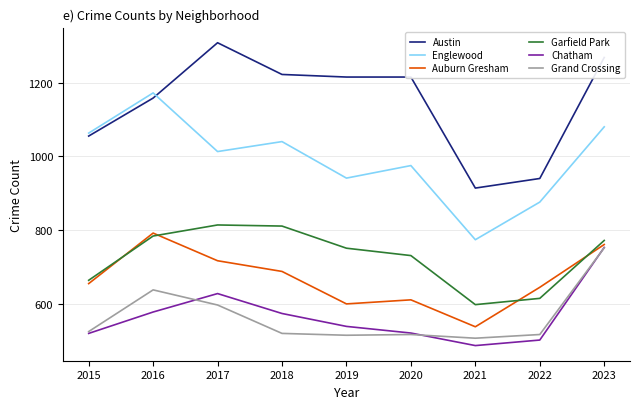

Which series has the largest total across all categories?

Austin